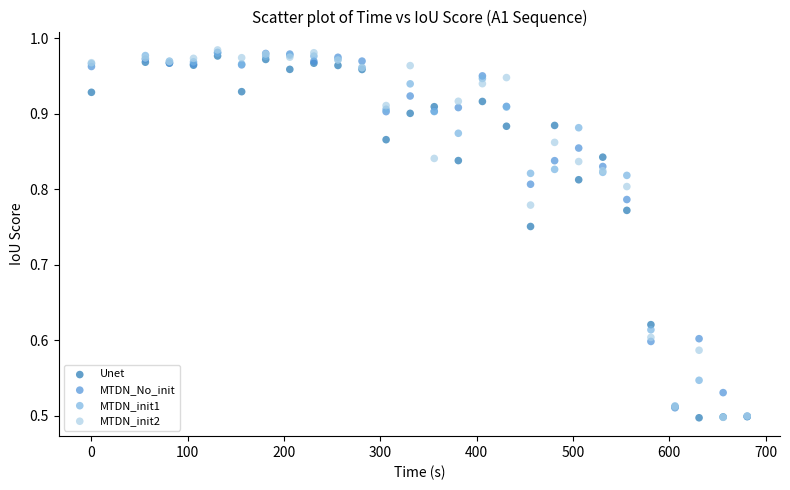

What are all the series names shown in the legend?

Unet, MTDN_No_init, MTDN_init1, MTDN_init2